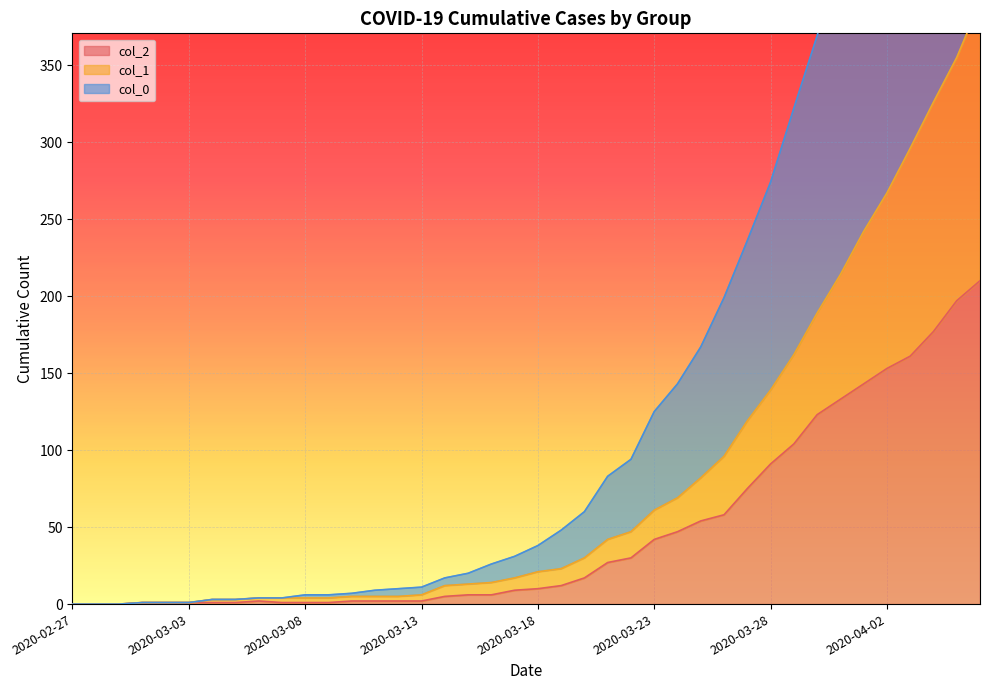

What is the value of the col_1 point at the 31st from the left?

139